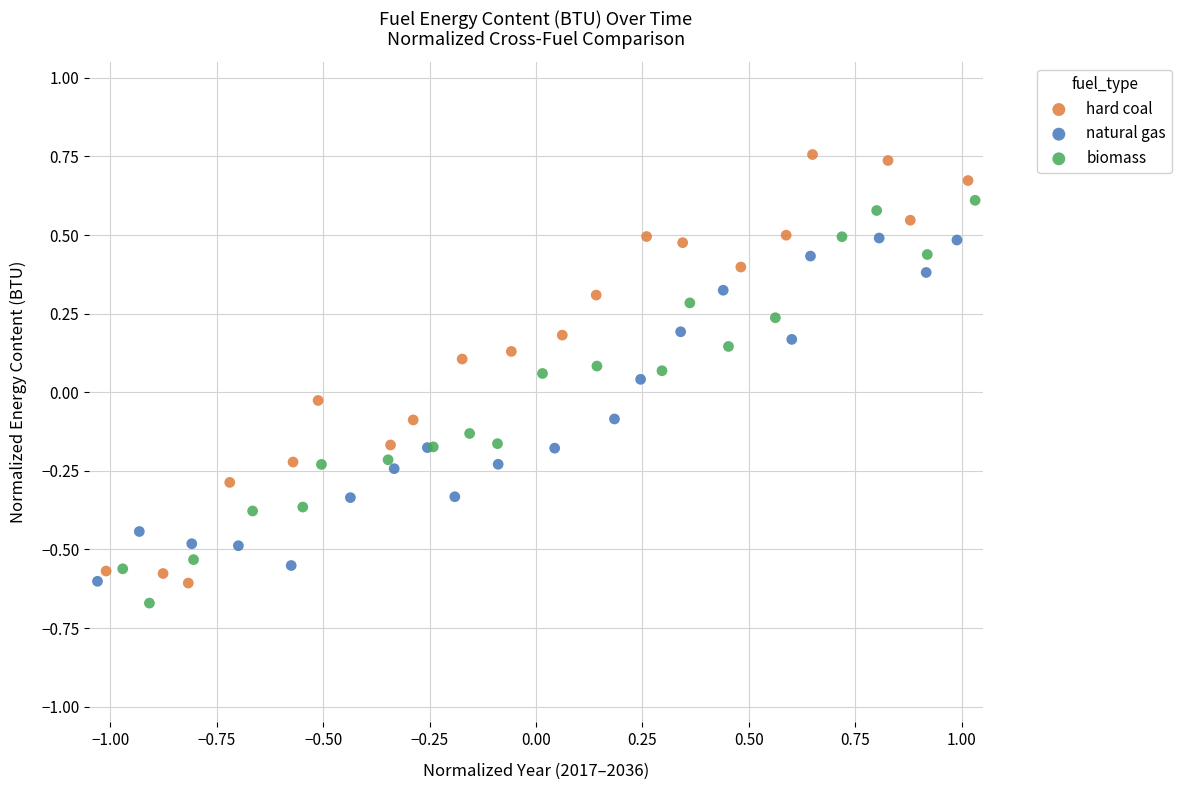

Which series reaches the maximum Y coordinate?

hard coal